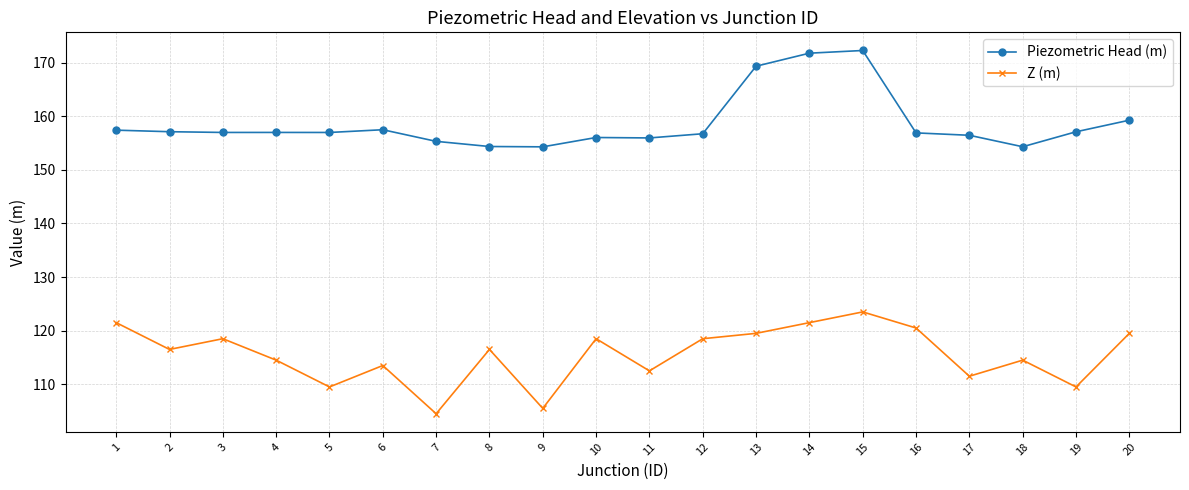

What is the total value across all series at 14?

293.3